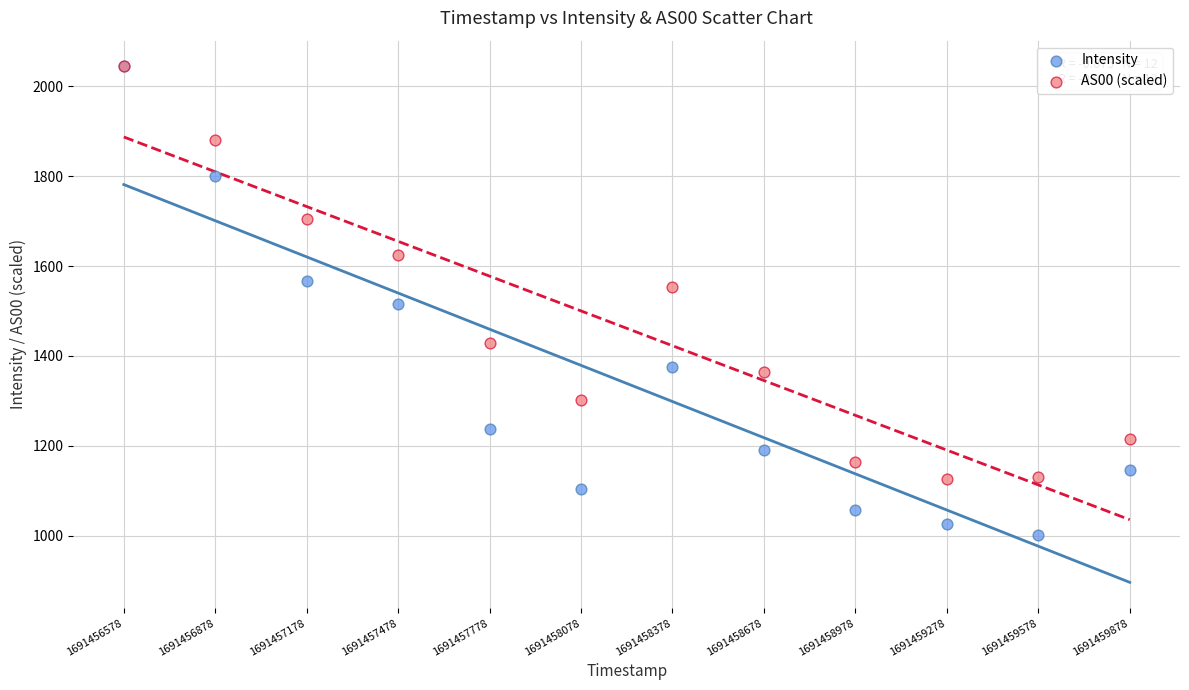

In the AS00 (scaled) series, what Y value is closest to 1585?

1553.3